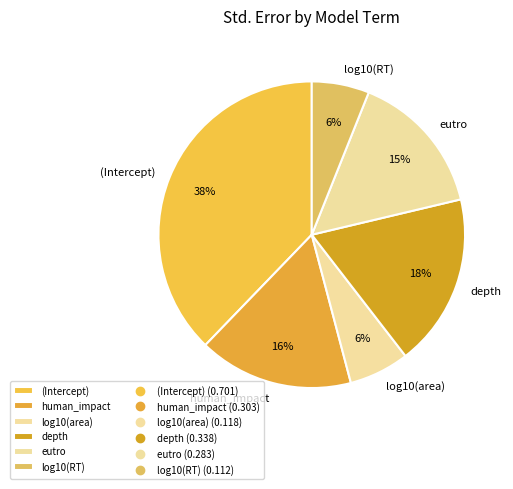

To the nearest percent, what is the average slice percentage?

17%